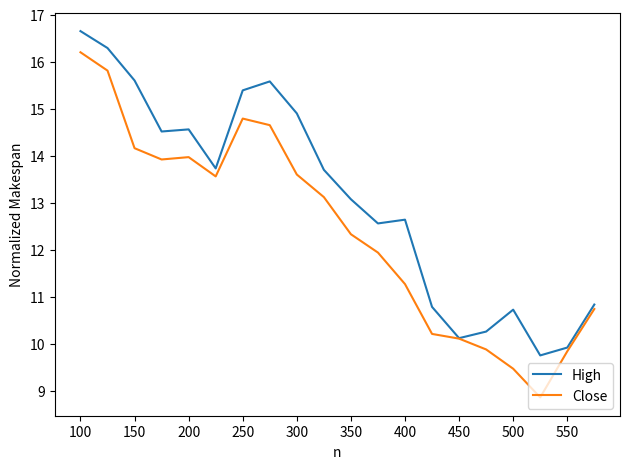

Which series has the widest spread of values?

Close